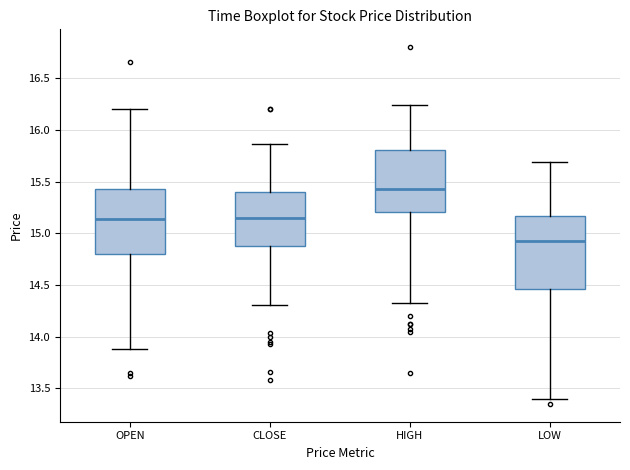

Where does the upper whisker of the box for LOW end on the y-axis? The values are not printed on the chart, so give them approximately, as read against the axis.

15.70